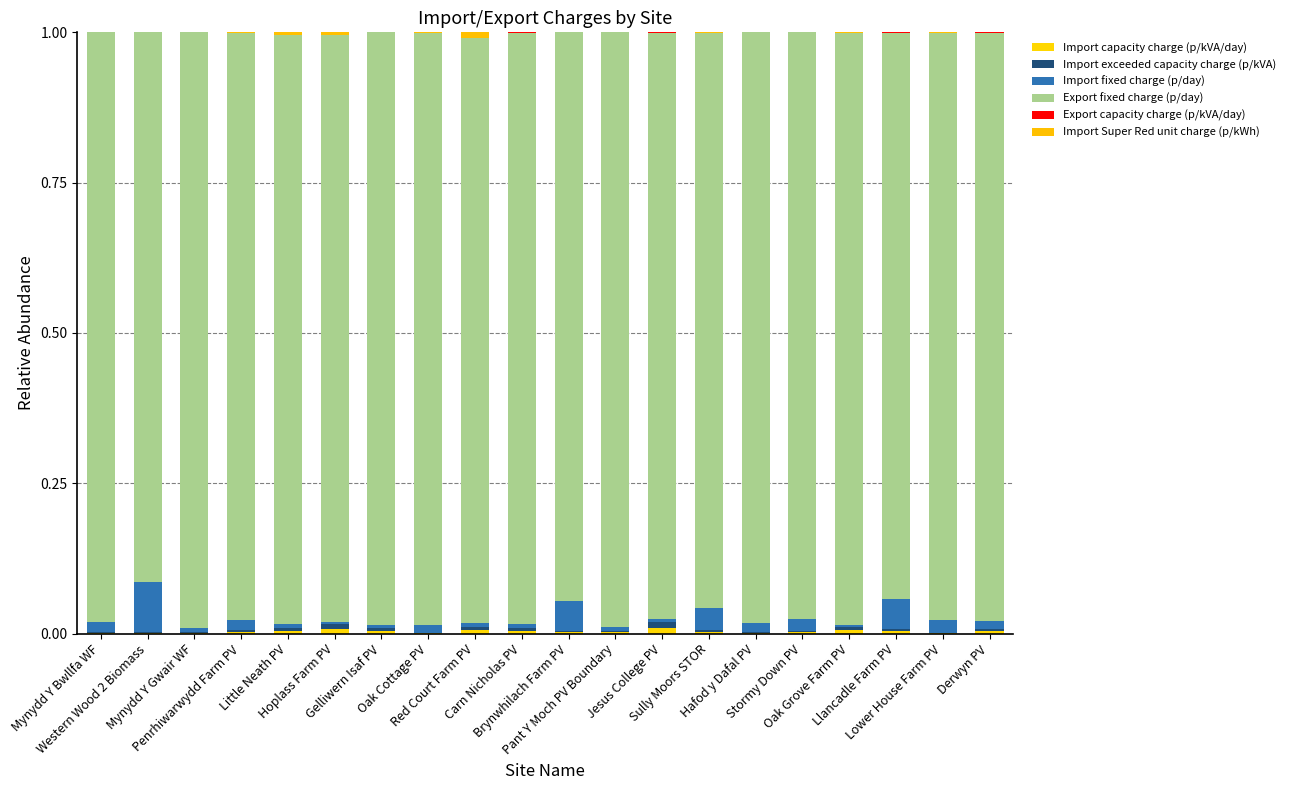

Count the number of data series in this chart.

6